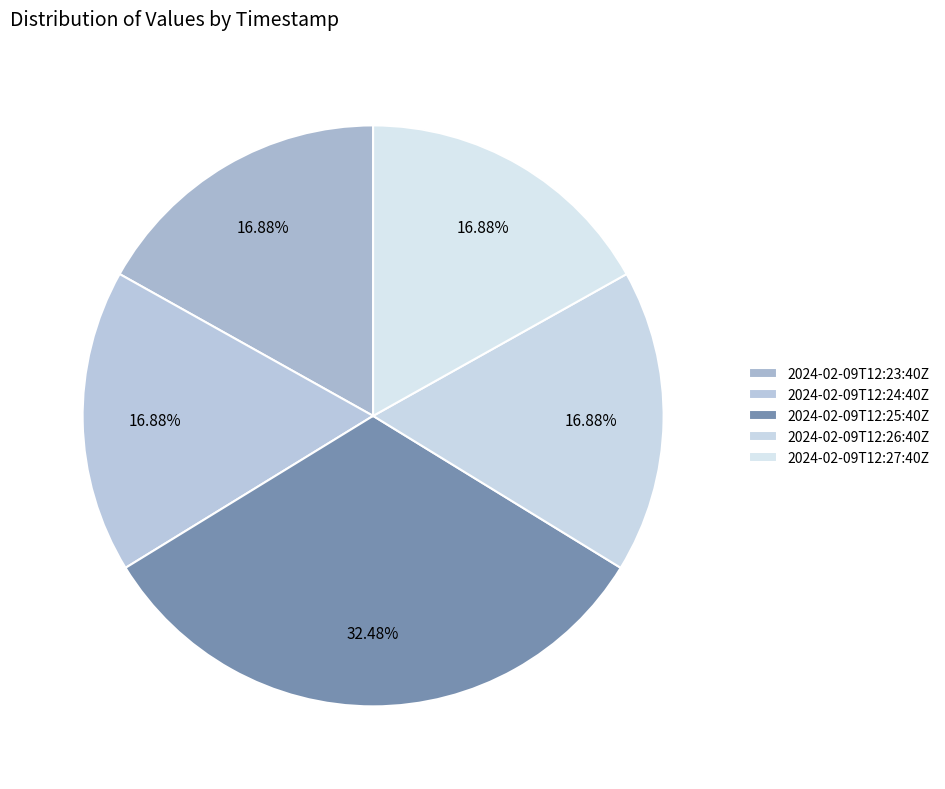

Count the number of slices in the pie.

5